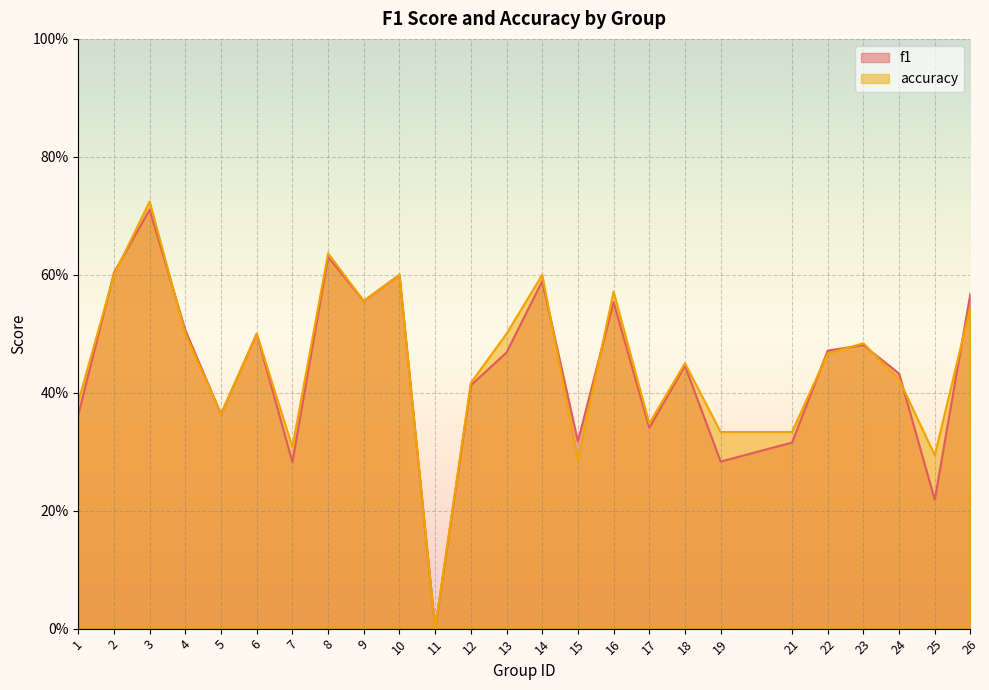

Which series has the largest total across all categories?

accuracy